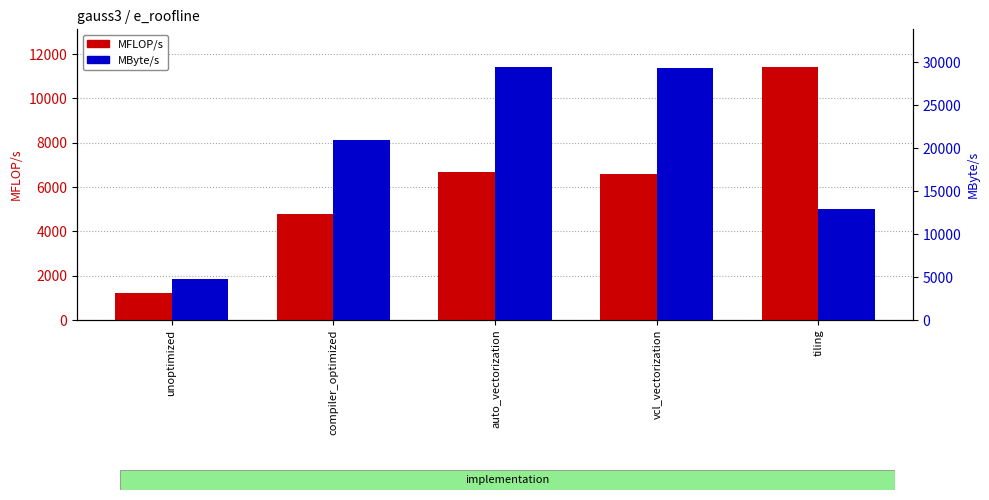

Is the value of MByte/s at compiler_optimized greater than the value of MFLOP/s at vcl_vectorization?

Yes